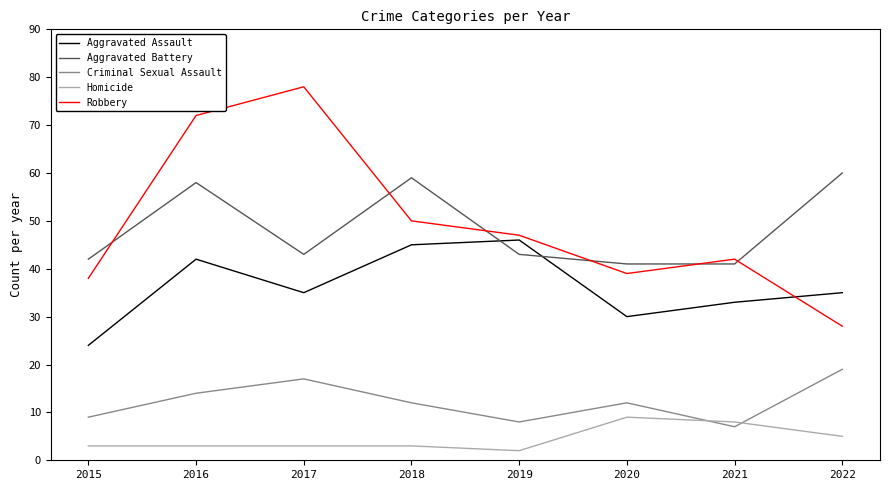

Rank the series at 2020 from highest to lowest value.

Aggravated Battery, Robbery, Aggravated Assault, Criminal Sexual Assault, Homicide